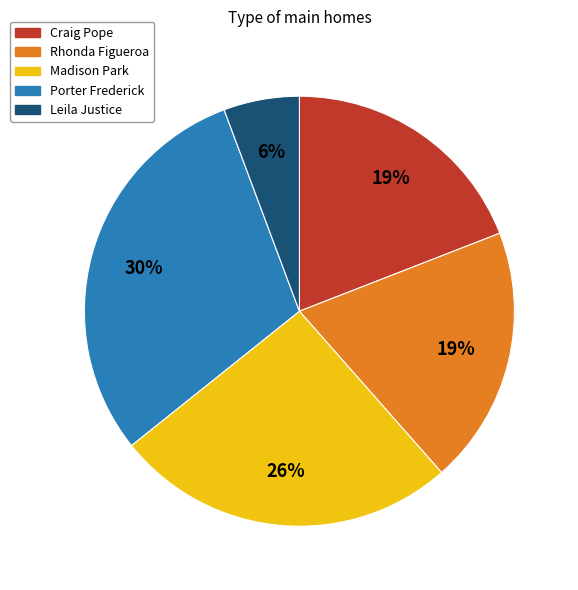

Is there a majority slice in this chart?

No